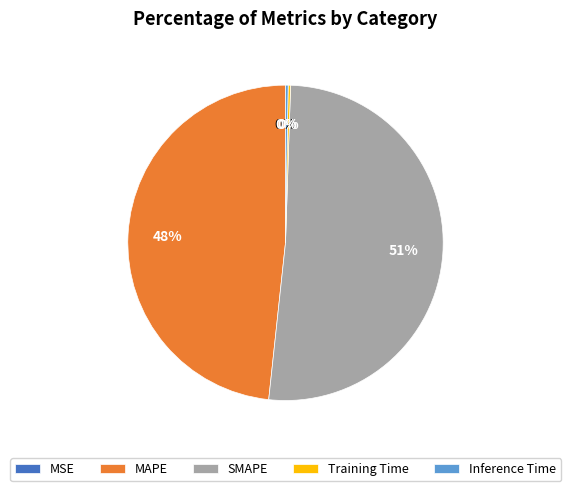

Does any single category account for the majority?

Yes